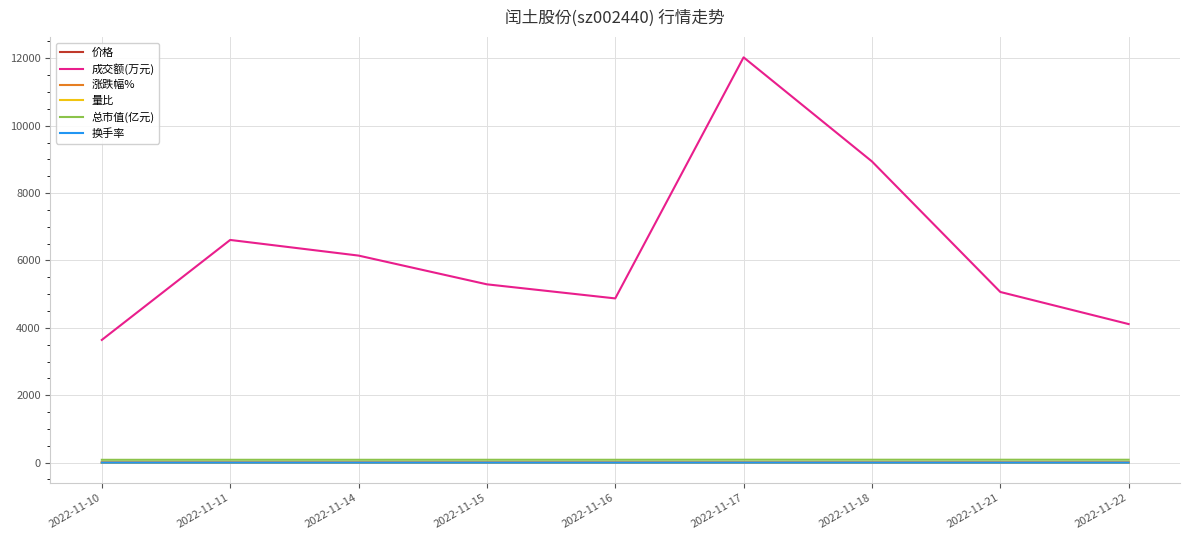

True or false: 总市值(亿元) has a value of 84.9 at 2022-11-16.

True